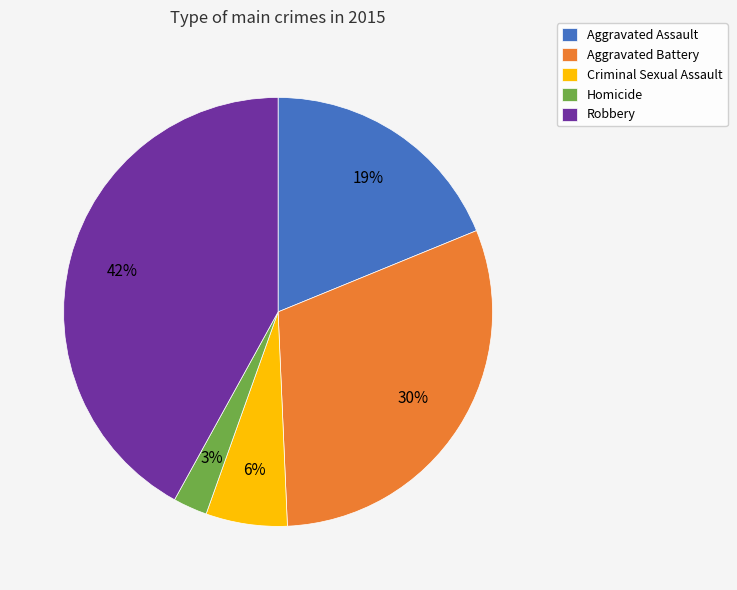

What percentage is the Aggravated Battery slice, to the nearest percent?

30%